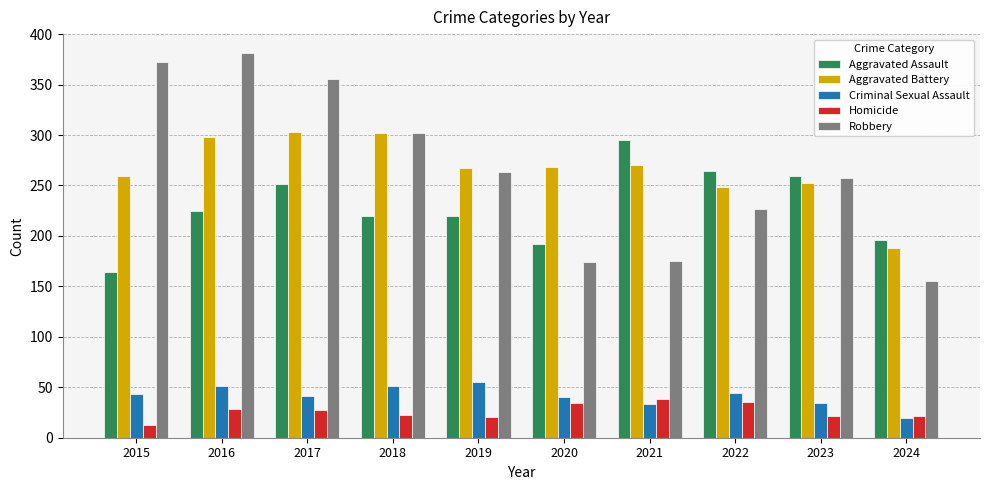

What is the difference between the Homicide values at 2024 and 2017?

5